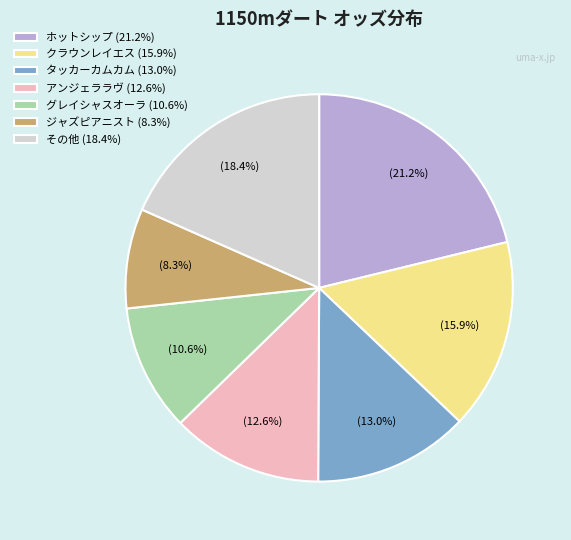

Count the number of slices in the pie.

7